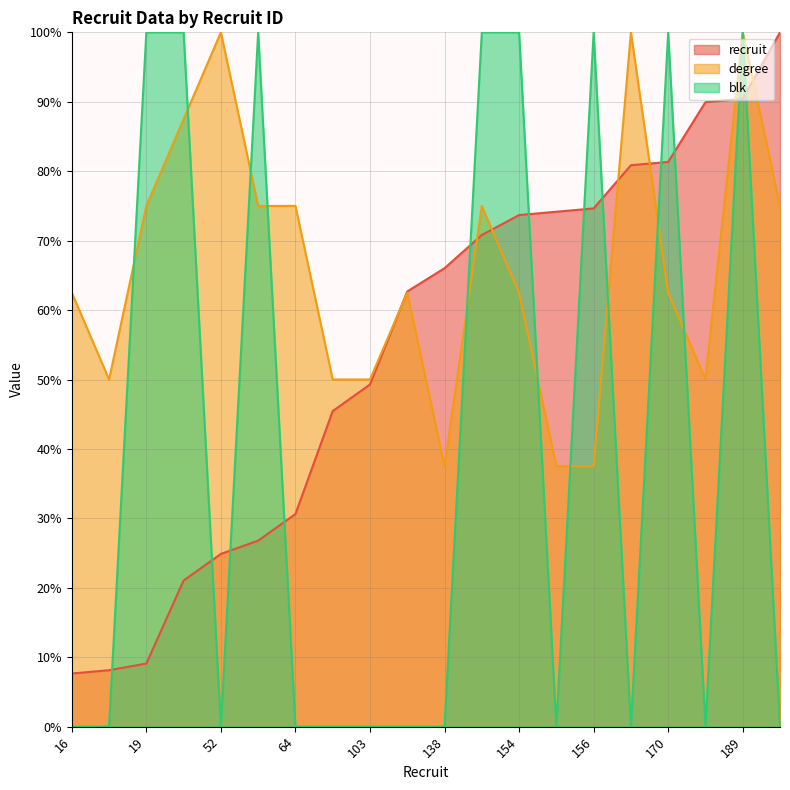

Rank the categories by recruit value from highest to lowest.

209, 189, 188, 170, 169, 156, 155, 154, 148, 138, 131, 103, 95, 64, 56, 52, 44, 19, 17, 16